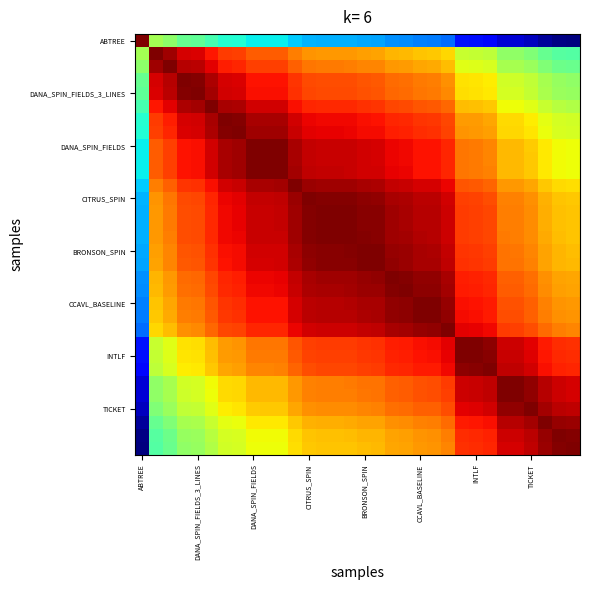

Which series has the largest range (max minus min)?

ABTREE